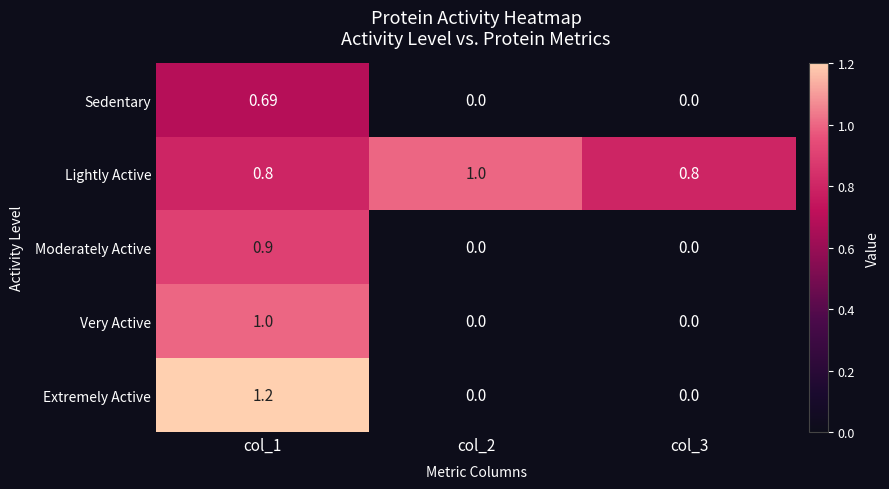

Which series has the largest total across all categories?

Lightly Active